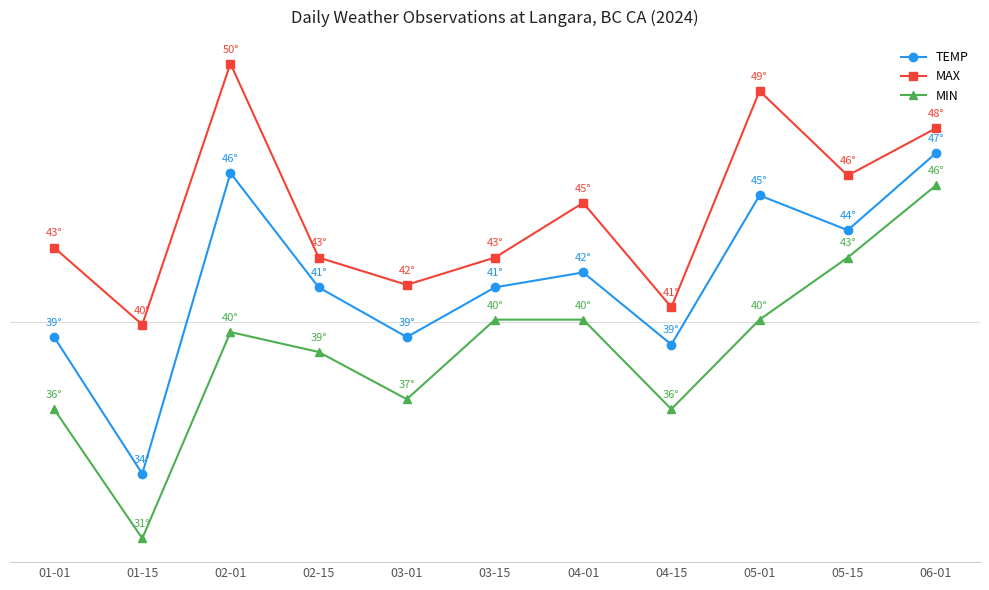

Reading right to left, transcribe all the data shown in this chart.

TEMP: 06-01=46.8	05-15=43.7	05-01=45.1	04-15=39.1	04-01=42.0	03-15=41.4	03-01=39.4	02-15=41.4	02-01=46.0	01-15=33.9	01-01=39.4
MAX: 06-01=47.8	05-15=45.9	05-01=49.3	04-15=40.6	04-01=44.8	03-15=42.6	03-01=41.5	02-15=42.6	02-01=50.4	01-15=39.9	01-01=43.0
MIN: 06-01=45.5	05-15=42.6	05-01=40.1	04-15=36.5	04-01=40.1	03-15=40.1	03-01=36.9	02-15=38.8	02-01=39.6	01-15=31.3	01-01=36.5